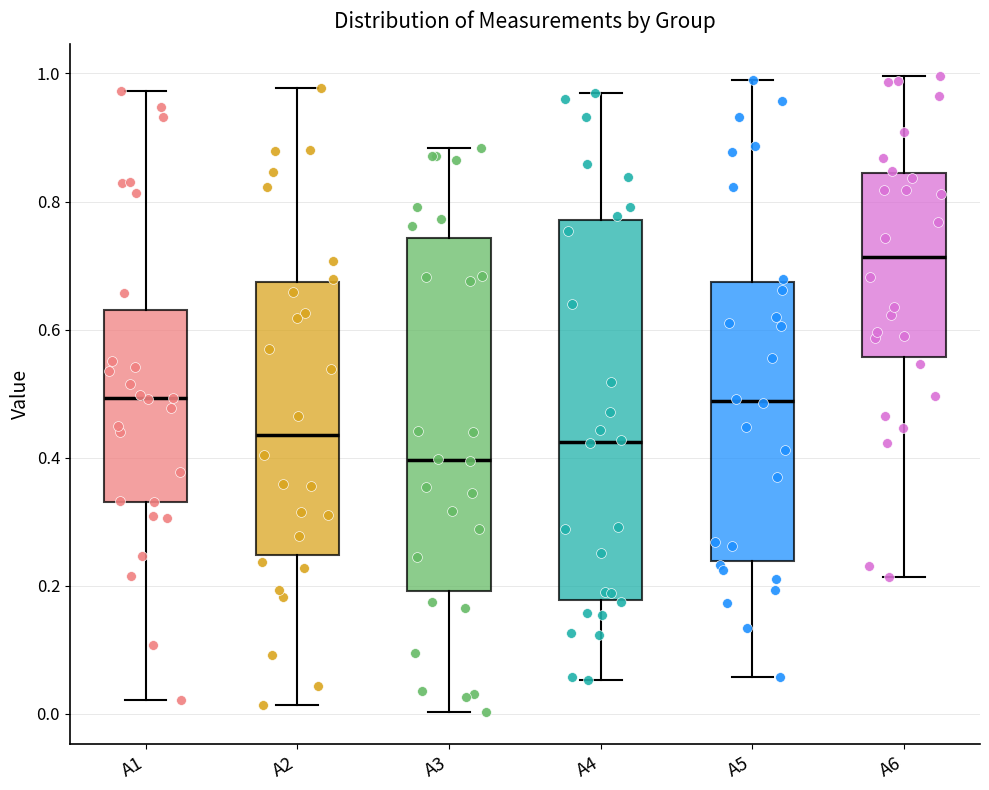

Reading left to right, read every box against the y-axis: the position of its median line, the range the box covers, and the ends of its whiskers. The values are not printed on the chart, so give them approximately, as read against the axis.

A1: median 0.50, box 0.34 to 0.64, whiskers 0.02 to 0.98
A2: median 0.44, box 0.24 to 0.68, whiskers 0.02 to 0.98
A3: median 0.40, box 0.20 to 0.74, whiskers 0.00 to 0.88
A4: median 0.42, box 0.18 to 0.78, whiskers 0.06 to 0.96
A5: median 0.48, box 0.24 to 0.68, whiskers 0.06 to 1.00
A6: median 0.72, box 0.56 to 0.84, whiskers 0.22 to 1.00